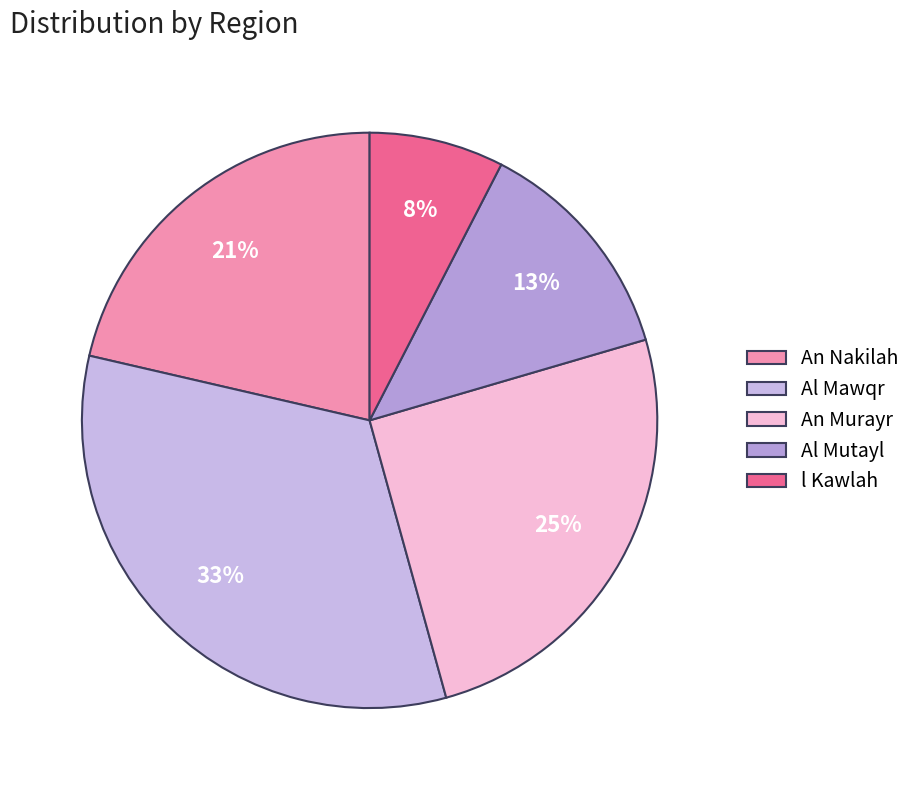

Does any single category account for the majority?

No